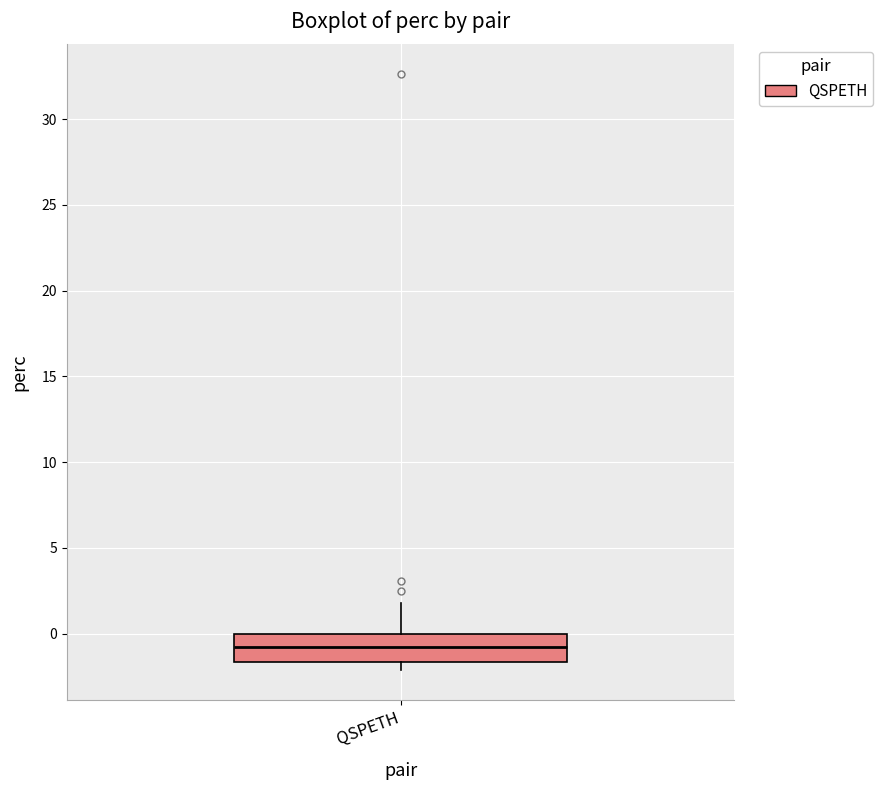

Read this box plot against the y-axis: the position of the median line, the range covered by the box, and the ends of both whiskers. The values are not printed on the chart, so give them approximately, as read against the axis.

median -1.0, box -1.5 to 0.0, whiskers -2.0 to 2.0